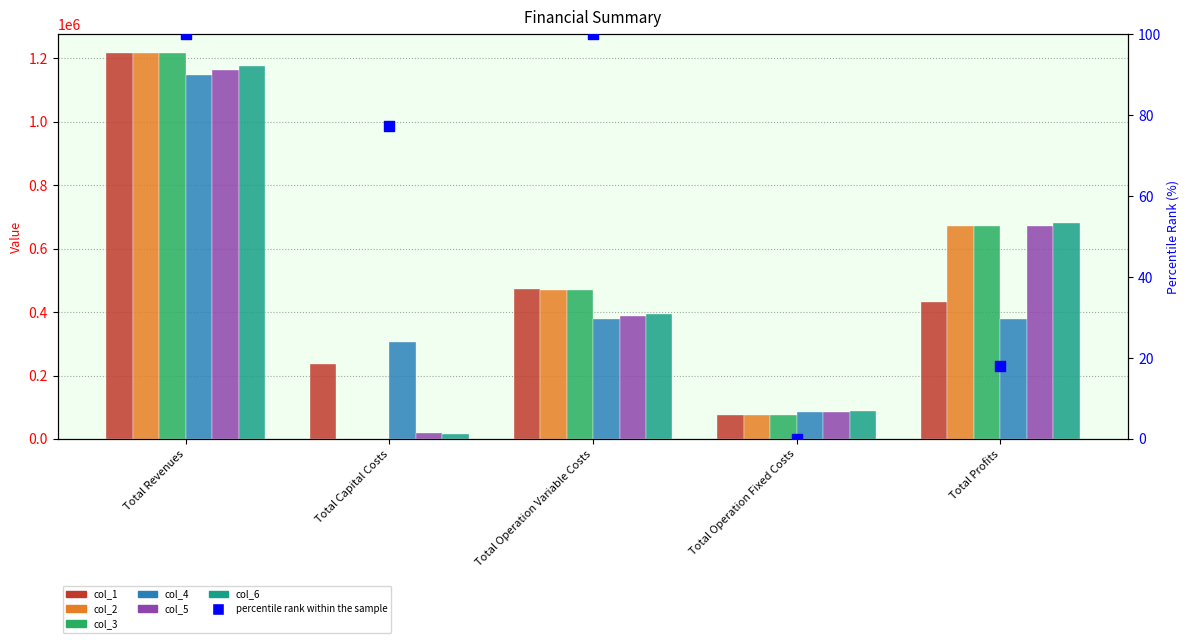

Which series reaches the maximum Y coordinate?

col_1